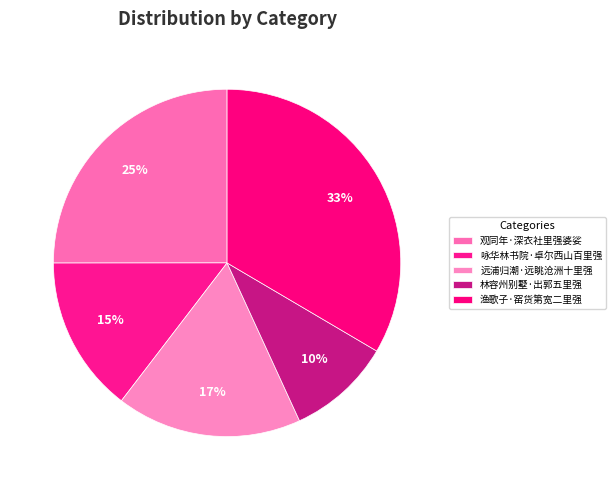

To the nearest percent, what is the combined percentage of 观同年·深衣社里强婆娑 and 林容州别墅·出郭五里强?

35%